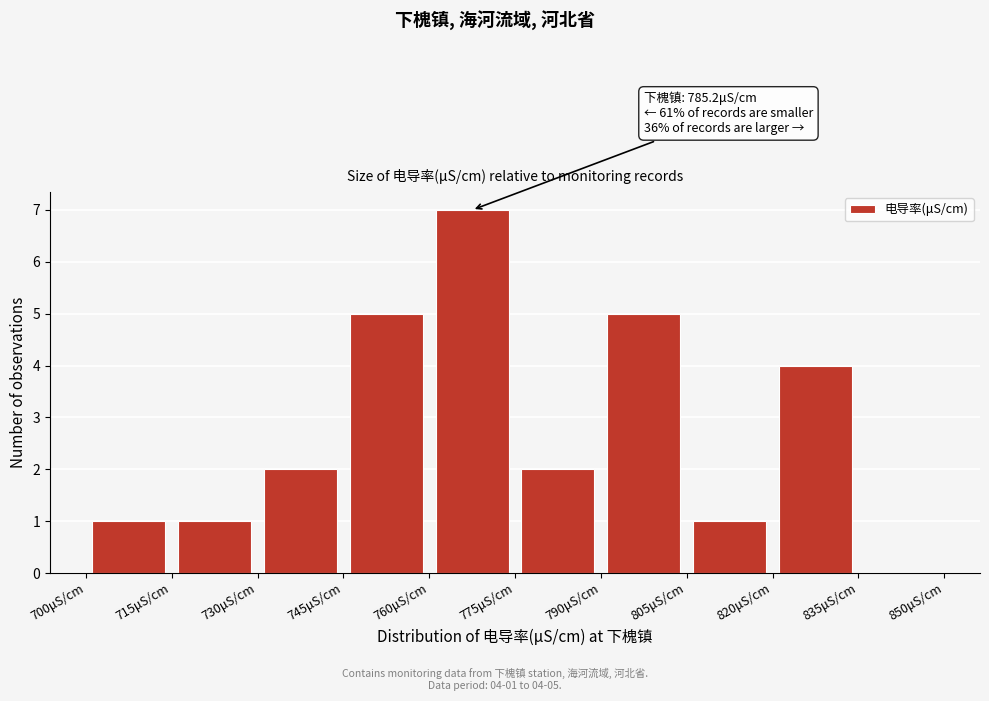

Over which range of the x-axis is the bar tallest?

760 to 775